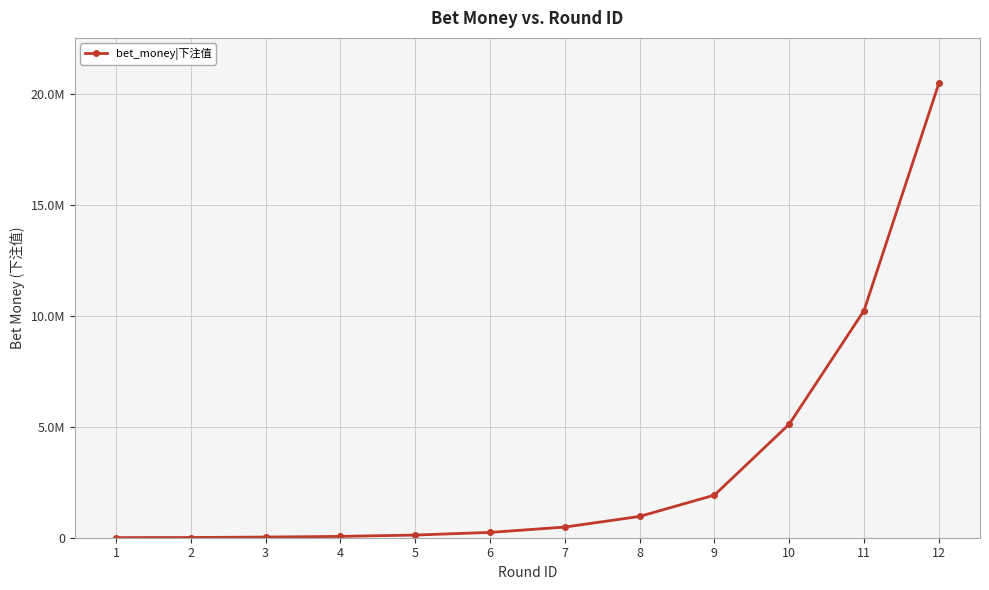

What is the difference between the second highest and minimum values?

10235000